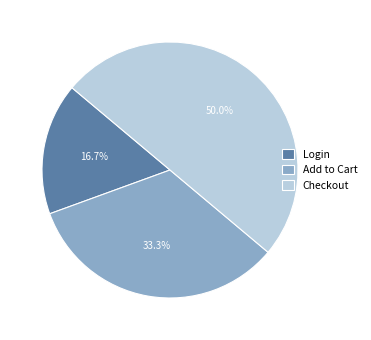

Does Login represent more than half of the total?

No